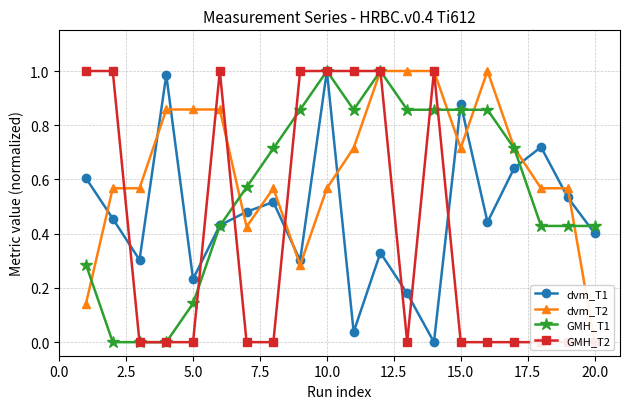

True or false: GMH_T1 has more than 1 points higher than both neighbors.

True